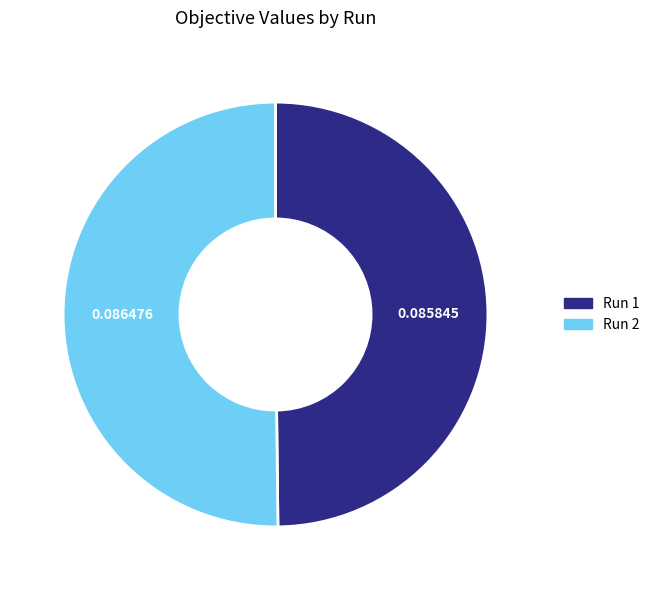

Count the number of slices in the pie.

2